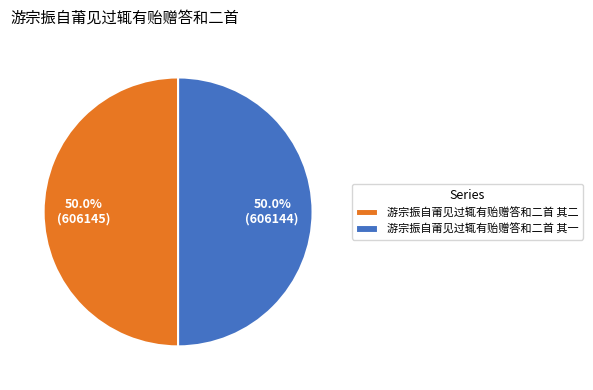

Is it true that 游宗振自莆见过辄有贻赠答和二首 其一 is 50% of the pie?

True